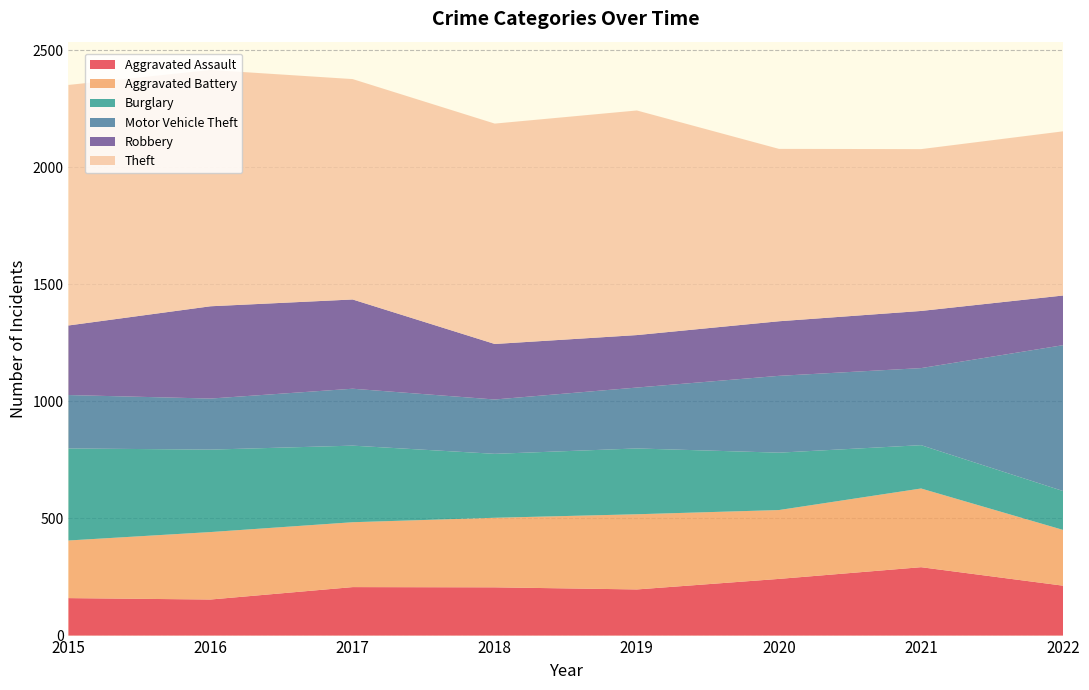

Reading left to right, what are all the values shown in this chart?

Aggravated Assault: 160	154	207	206	197	242	292	213
Aggravated Battery: 246	288	277	297	321	294	336	238
Burglary: 393	352	327	273	281	245	185	166
Motor Vehicle Theft: 228	218	243	232	260	328	329	623
Robbery: 297	394	381	237	224	233	244	212
Theft: 1027	1009	941	941	959	736	691	701